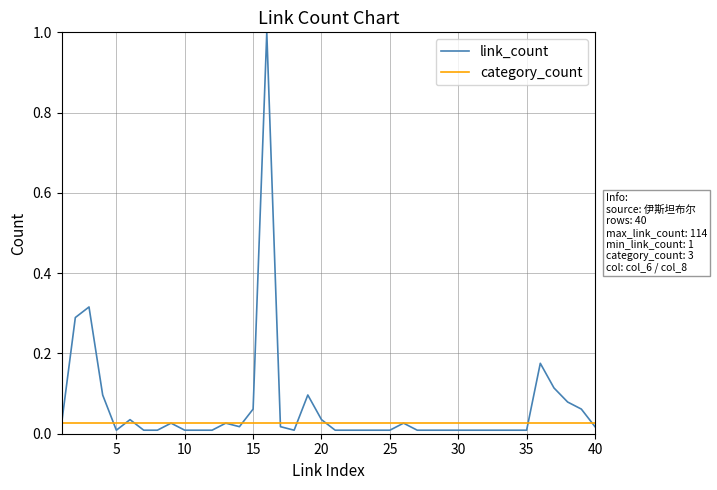

What is the maximum value shown in the chart?

1.0